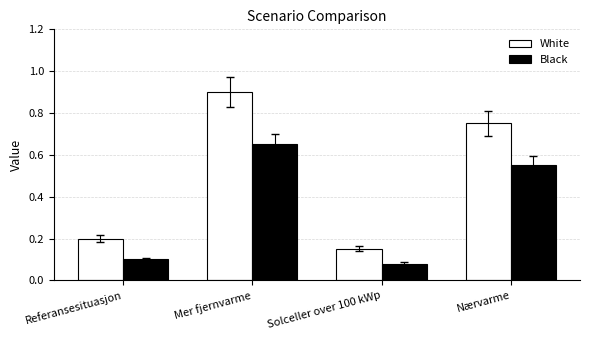

Which series has the largest range (max minus min)?

White